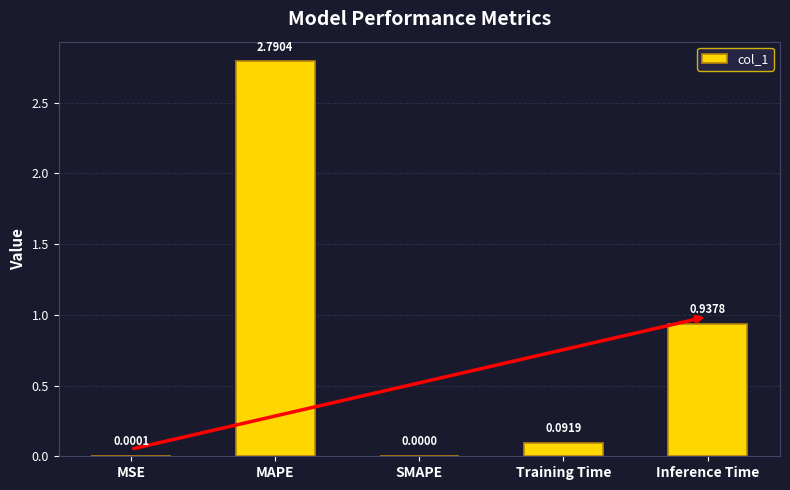

Which category has the highest value across all series?

MAPE